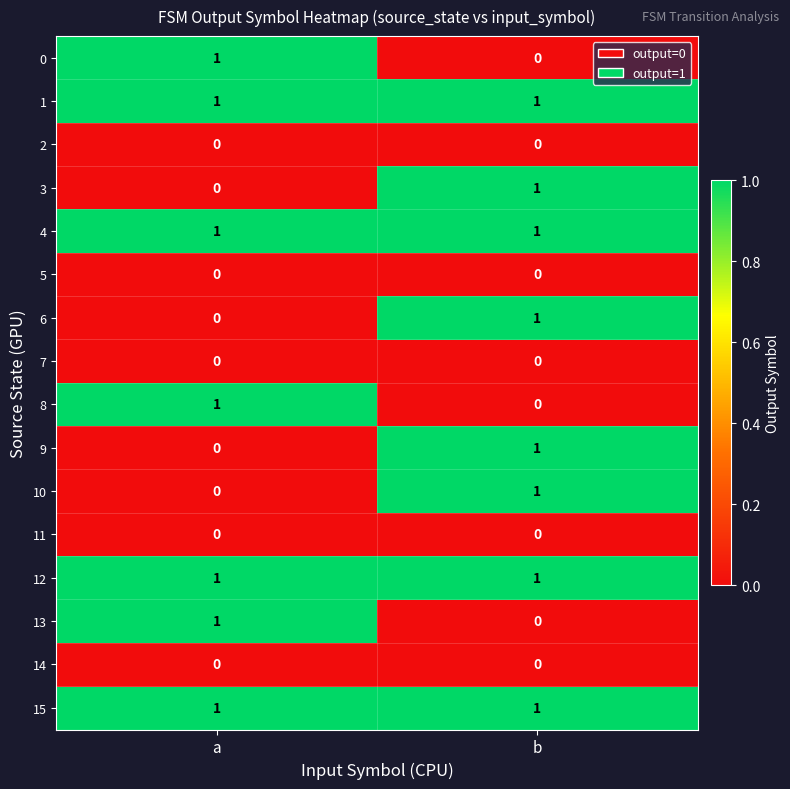

What is the total value across all series at b?

8